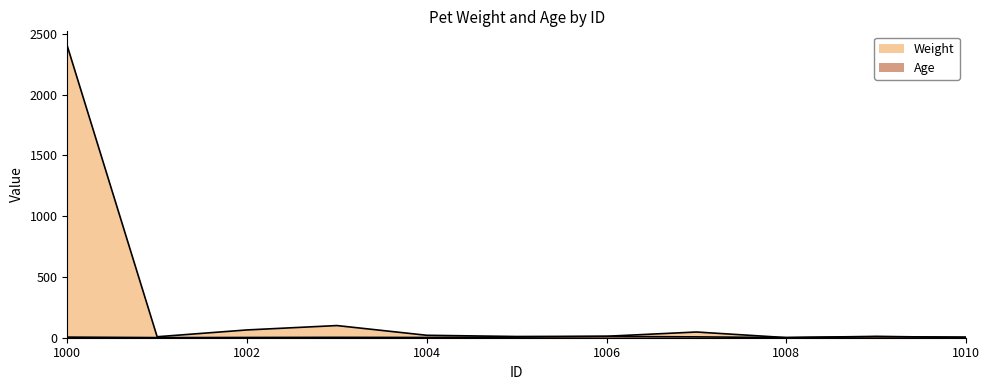

How many data points does each series have?

11